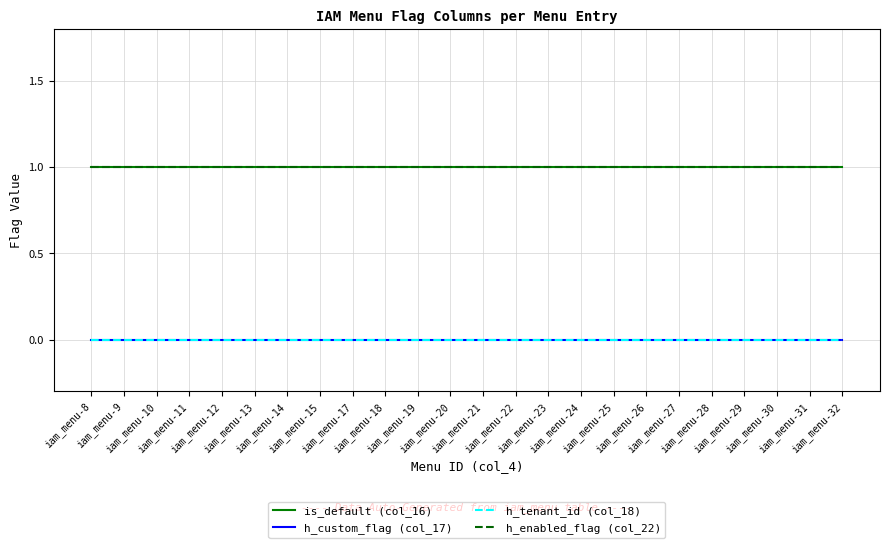

Does the chart display data point markers on the line(s)?

No